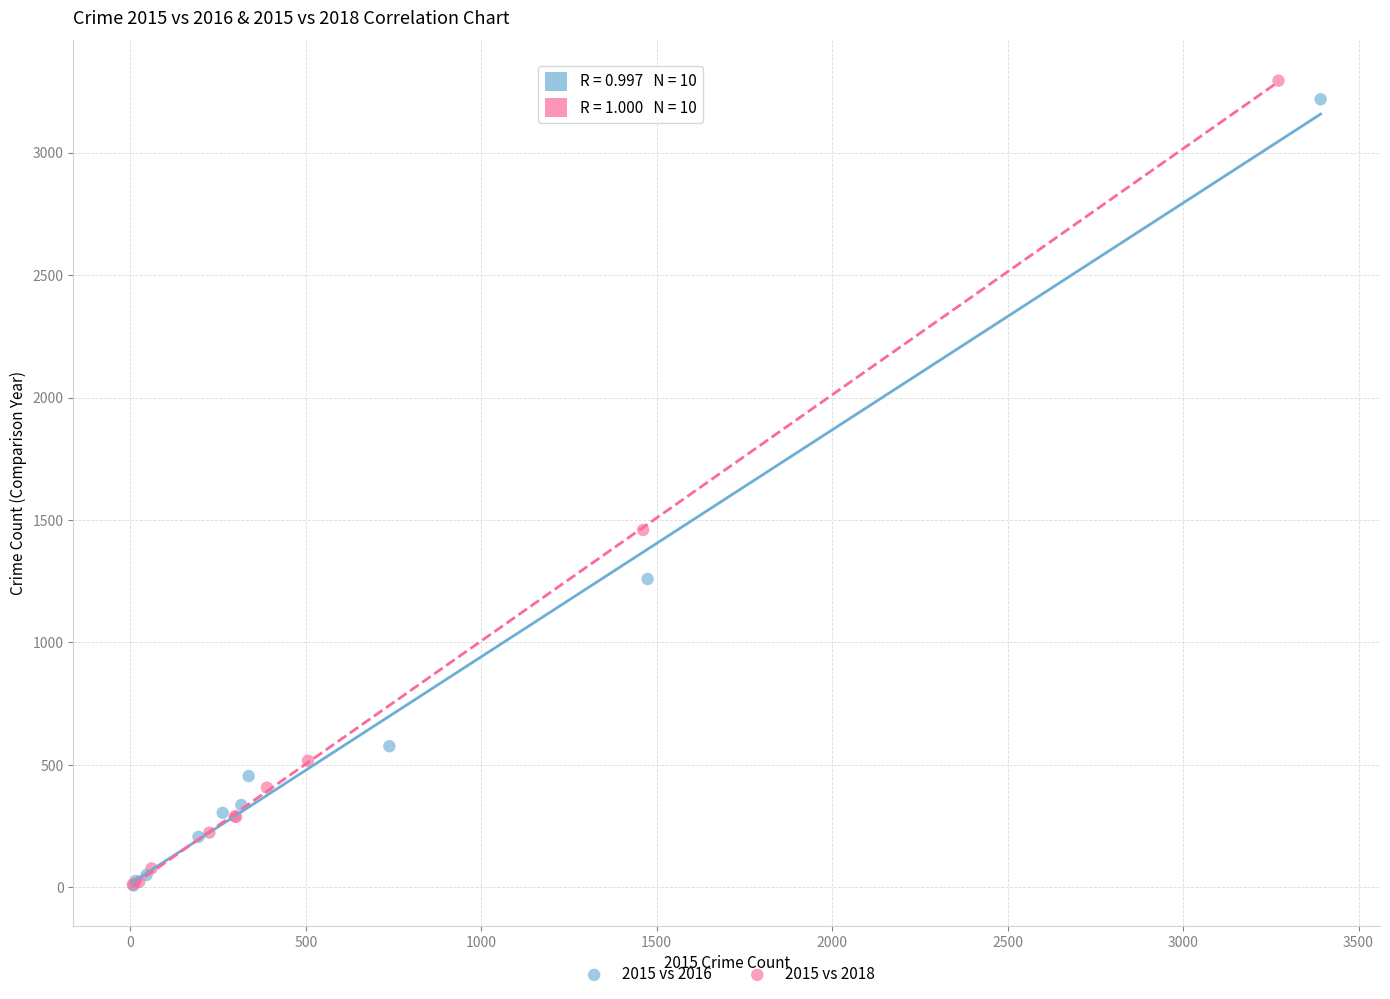

Which series has the largest Y range (max minus min)?

2015 vs 2018